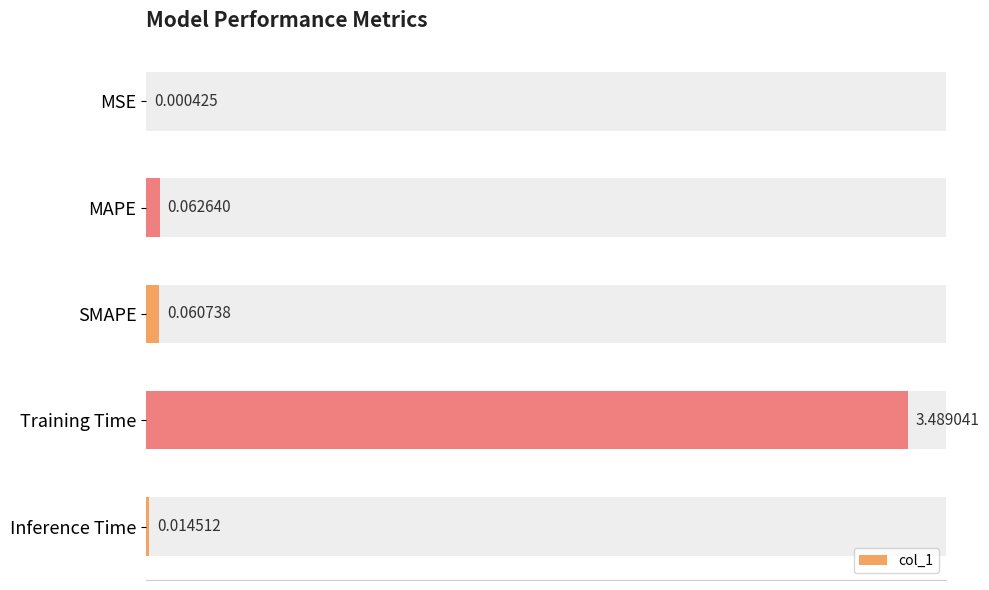

At which category does the chart reach its peak across all series?

Training Time